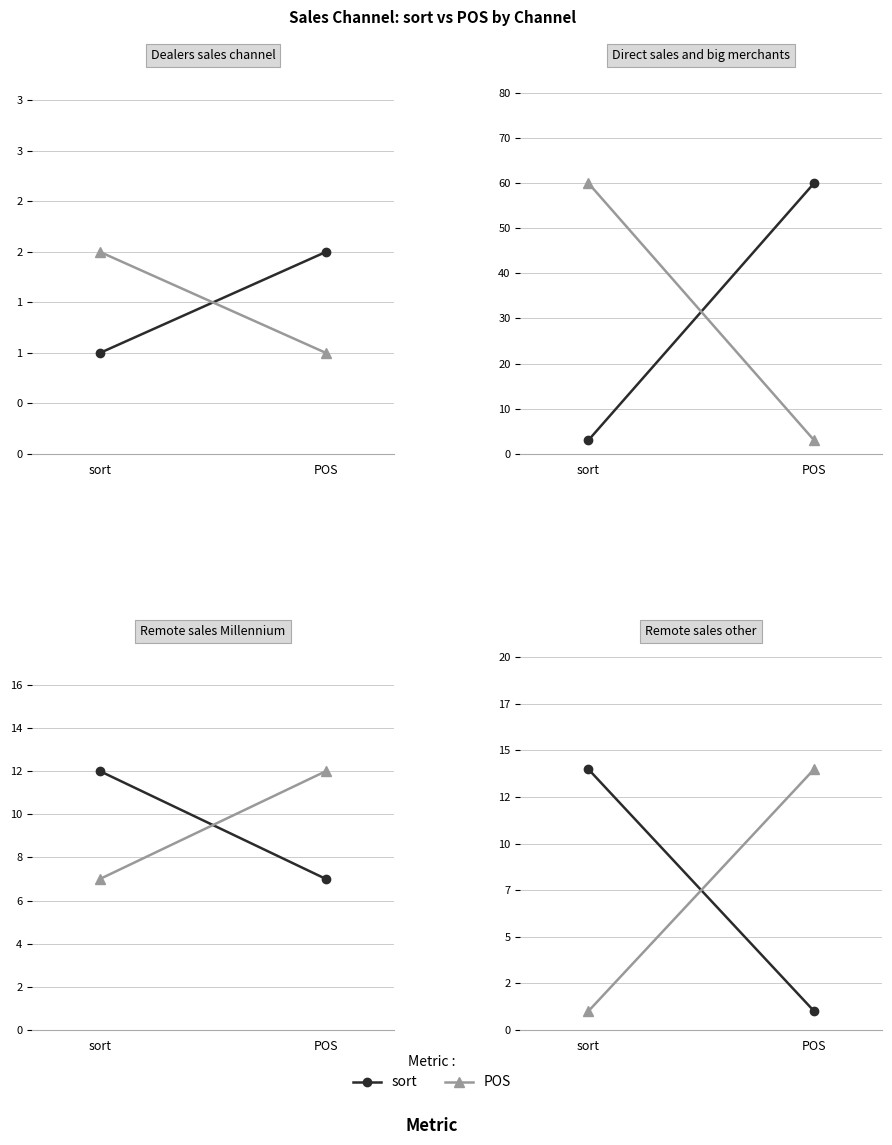

Between POS and sort, which is larger?

sort